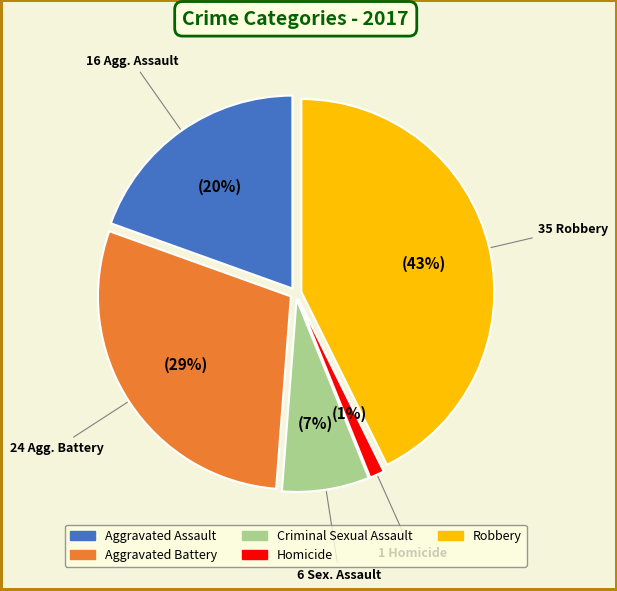

To the nearest percent, what percentage of the pie is Robbery?

43%